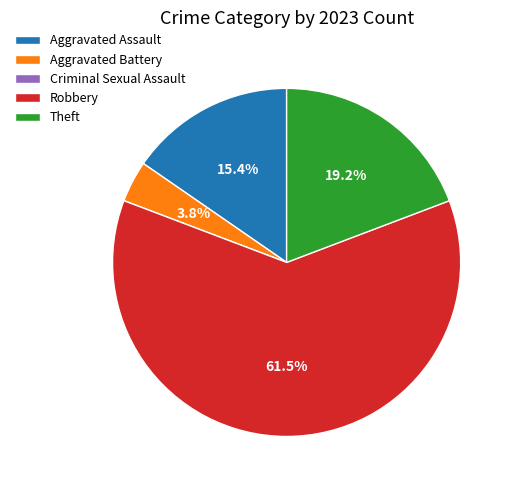

Is the sum of Aggravated Battery and Aggravated Assault greater than half?

No